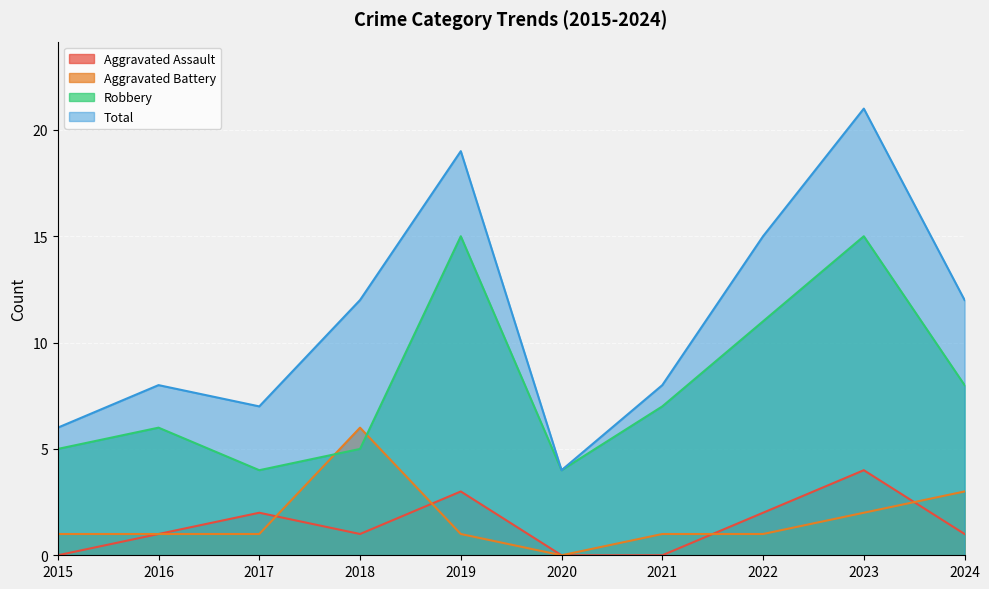

Is the value of Aggravated Assault at 2023 greater than the value of Robbery at 2023?

No